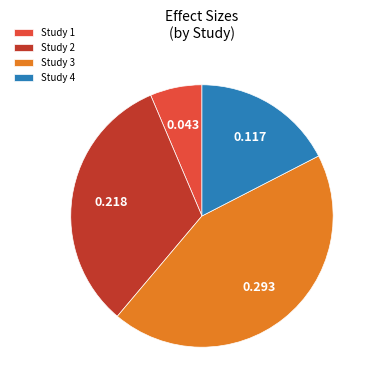

Is there a majority slice in this chart?

No